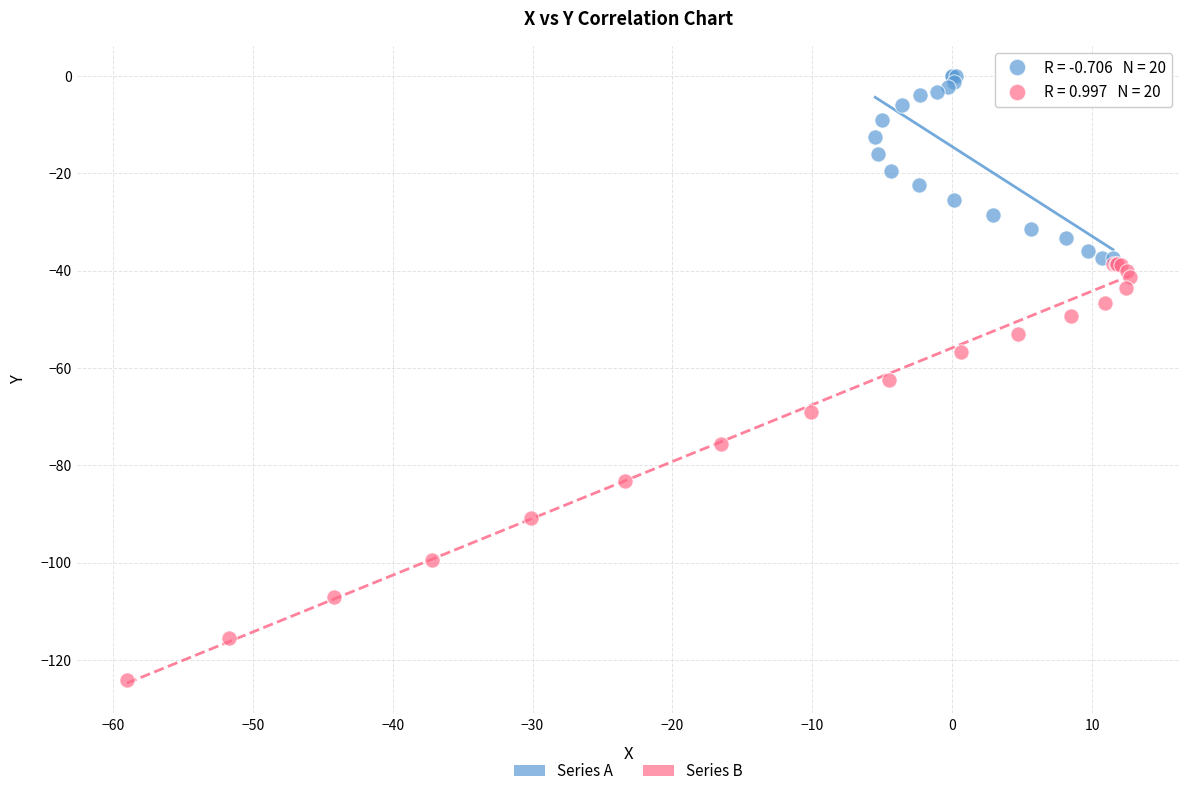

Which series reaches the maximum Y coordinate?

Series A